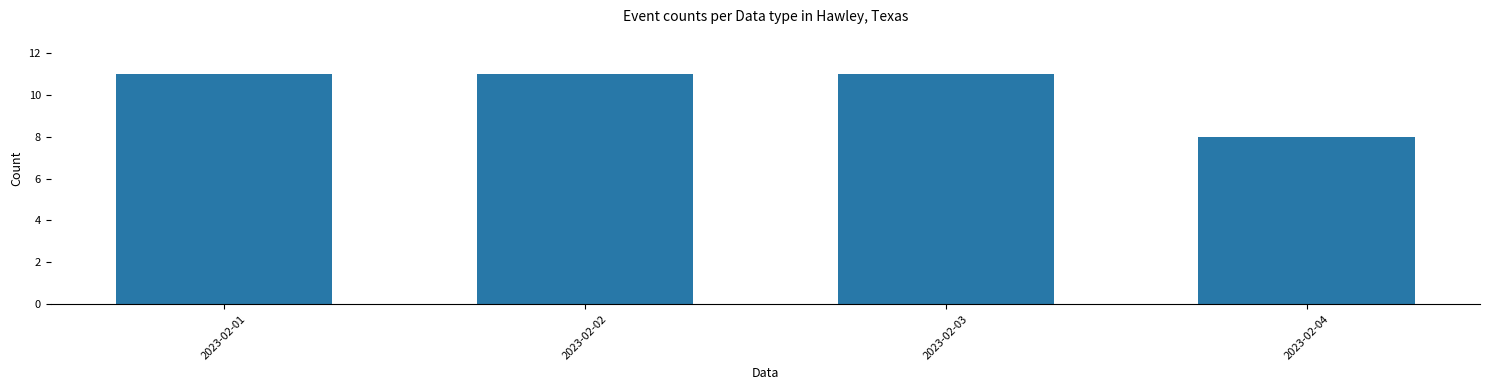

True or false: the data shows 11 at 2023-02-03.

True